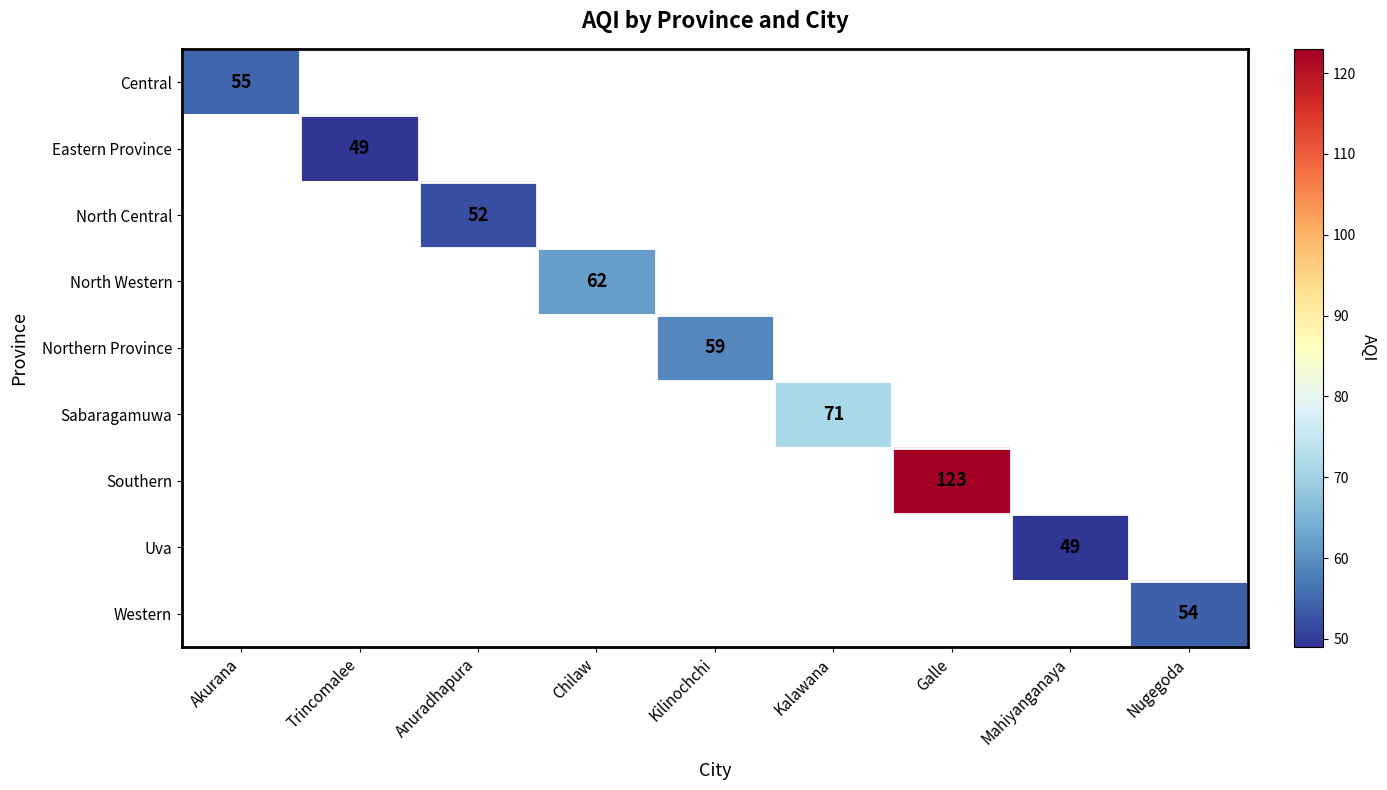

Between Trincomalee and Kalawana, which is larger?

Kalawana